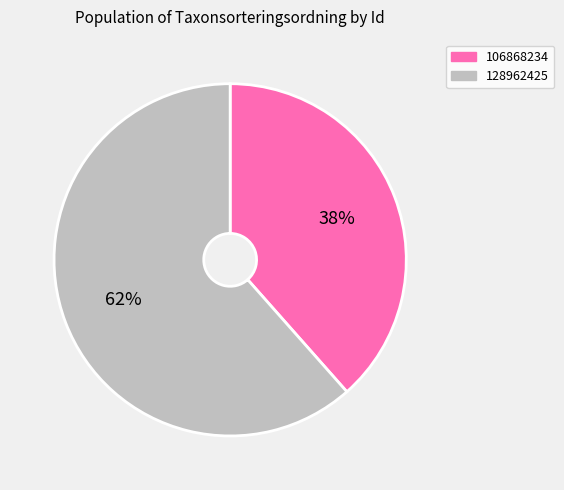

What is the ratio of the value at 106868234 to the value at 128962425?

0.6